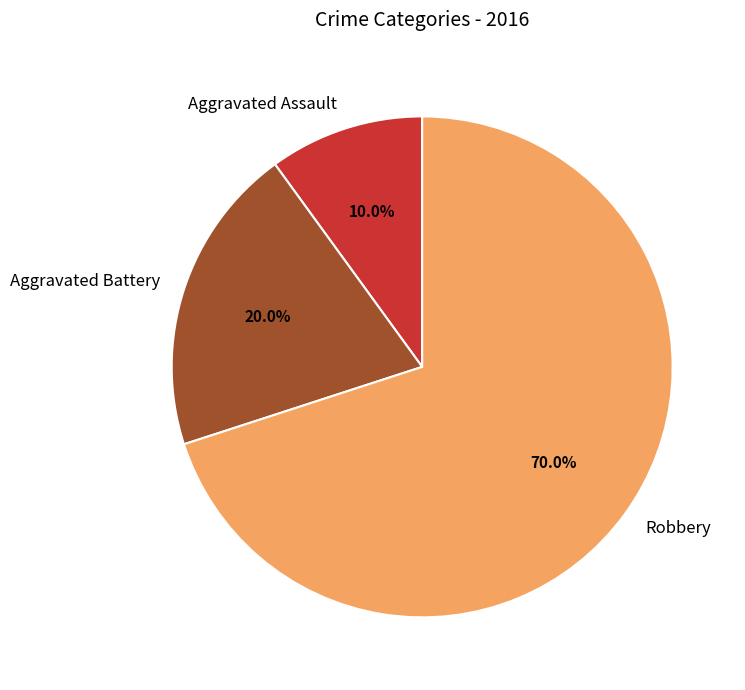

To the nearest percent, what is the difference between the Aggravated Battery and Robbery slice percentages?

50%